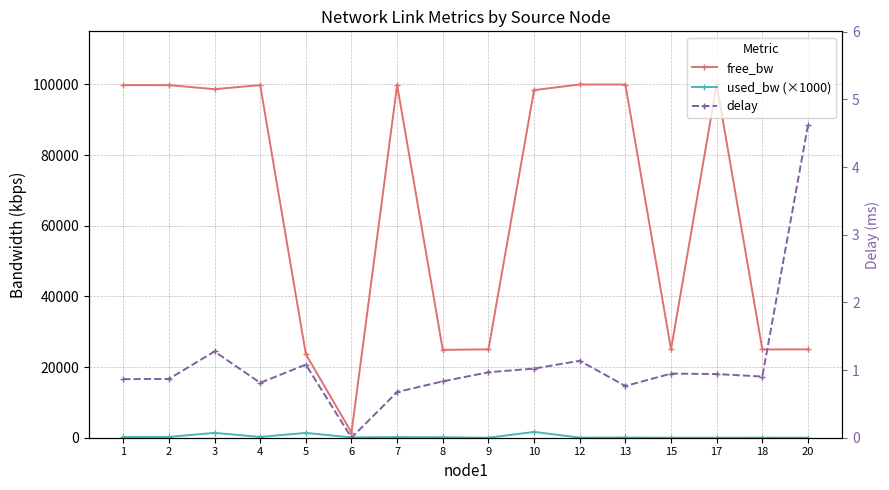

Reading right to left, list all the values displayed in this chart.

free_bw: 20=24999.8	18=24975.9	17=99996.3	15=24998.7	13=99934.5	12=99961.8	10=98360.3	9=24999.8	8=24864.5	7=99818.3	6=1458.5	5=23642.4	4=99770.9	3=98629.2	2=99770.7	1=99780.2
used_bw (×1000): 20=0.2	18=24.1	17=3.7	15=1.3	13=65.4	12=38.2	10=1639.2	9=0.2	8=135.4	7=181.7	6=91.5	5=1357.4	4=229.1	3=1370.2	2=229.3	1=219.8
delay: 20=4.6	18=0.9	17=0.9	15=0.9	13=0.8	12=1.1	10=1.0	9=1.0	8=0.8	7=0.7	6=0.0	5=1.1	4=0.8	3=1.3	2=0.9	1=0.9